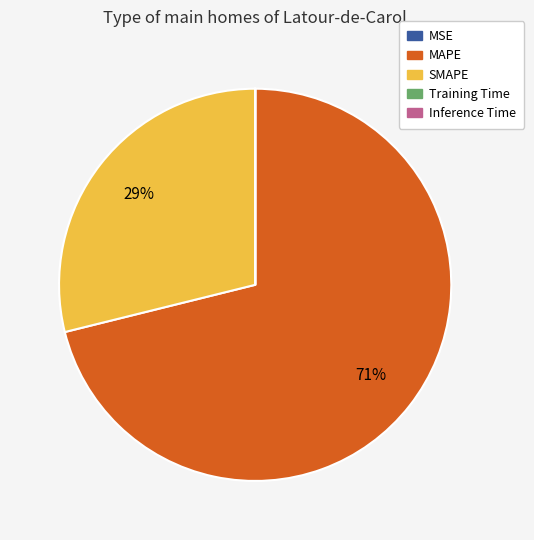

Which slice represents more than half of the pie?

MAPE